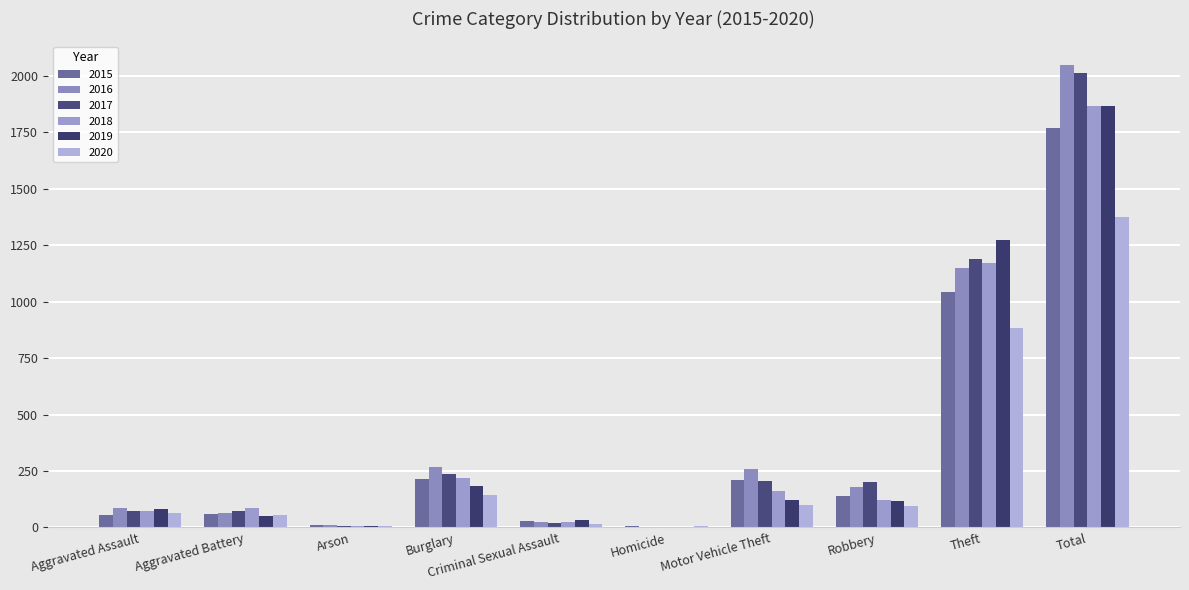

At which category is the sum across all series the highest?

Total